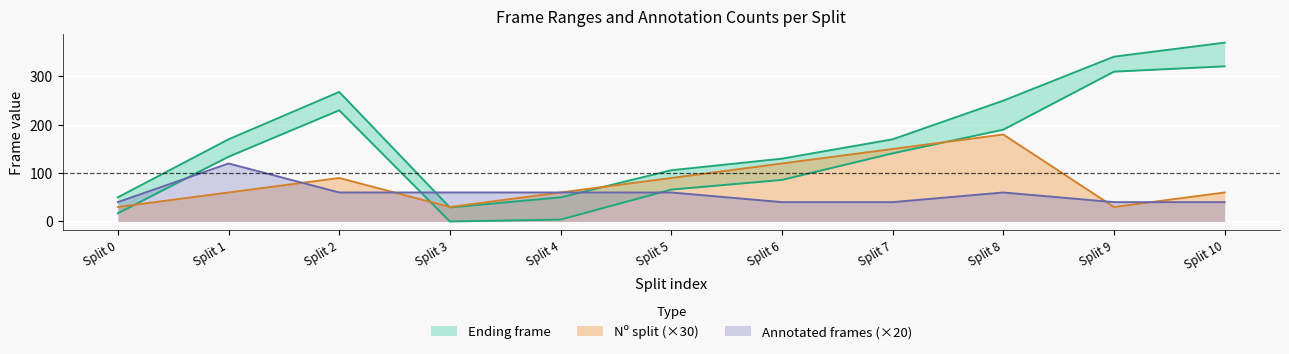

Reading left to right, what are all the values shown in this chart?

Starting frame: Split 0=17	Split 1=134	Split 2=230	Split 3=0	Split 4=4	Split 5=66	Split 6=86	Split 7=141	Split 8=190	Split 9=310	Split 10=321
Ending frame: Split 0=50	Split 1=170	Split 2=268	Split 3=29	Split 4=50	Split 5=106	Split 6=130	Split 7=170	Split 8=250	Split 9=341	Split 10=370
Nº split: Split 0=30	Split 1=60	Split 2=90	Split 3=30	Split 4=60	Split 5=90	Split 6=120	Split 7=150	Split 8=180	Split 9=30	Split 10=60
Annotated frames: Split 0=40	Split 1=120	Split 2=60	Split 3=60	Split 4=60	Split 5=60	Split 6=40	Split 7=40	Split 8=60	Split 9=40	Split 10=40